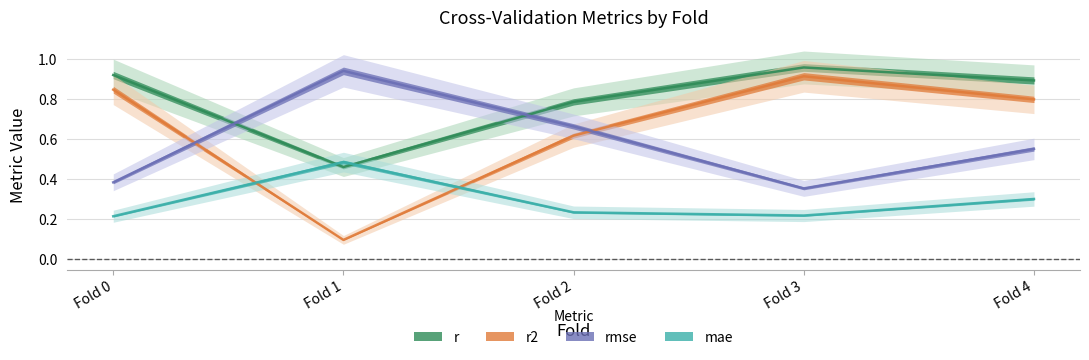

What is the maximum value for r?

1.0